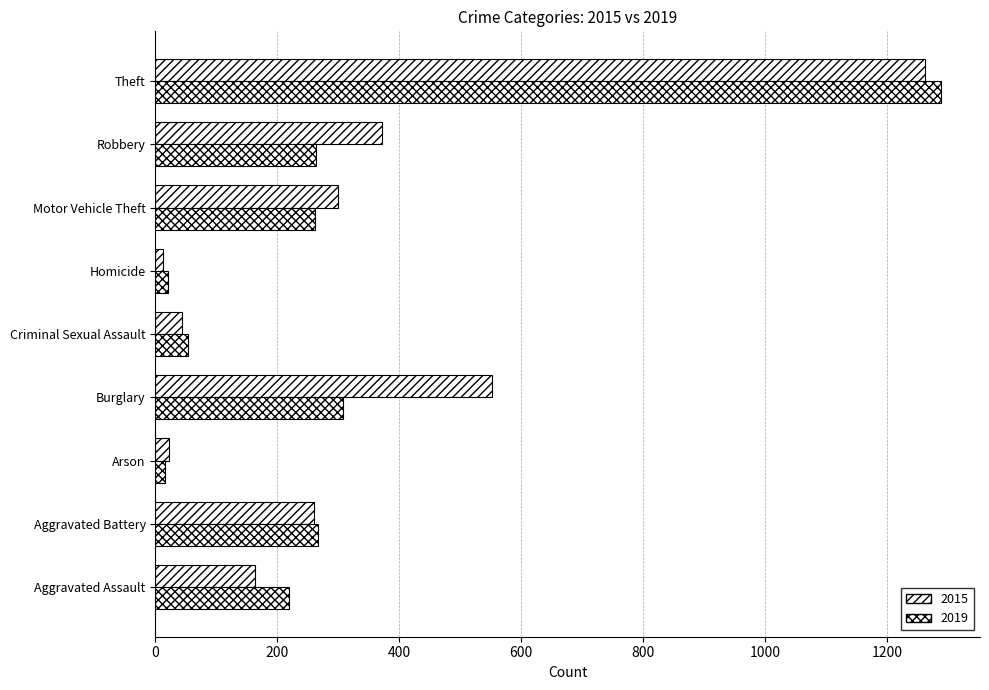

Which series has the largest range (max minus min)?

2019